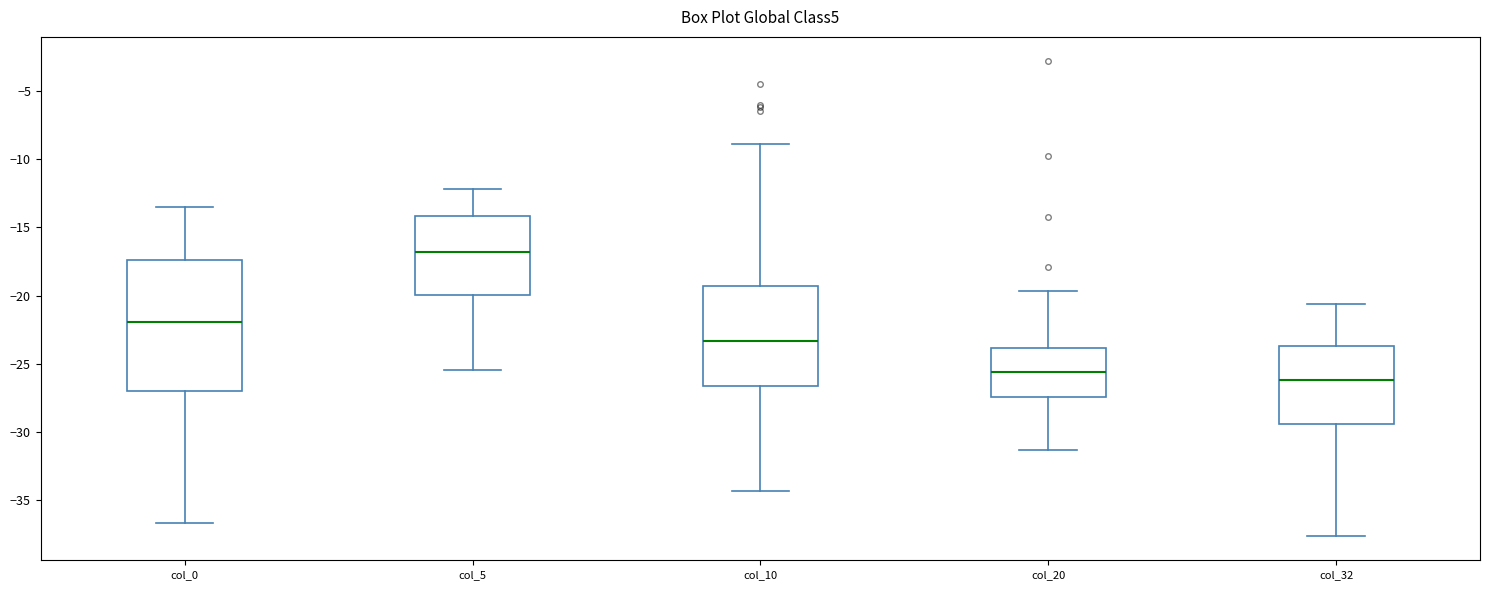

Where does the lower whisker of the box for col_20 end on the y-axis? The values are not printed on the chart, so give them approximately, as read against the axis.

-31.5